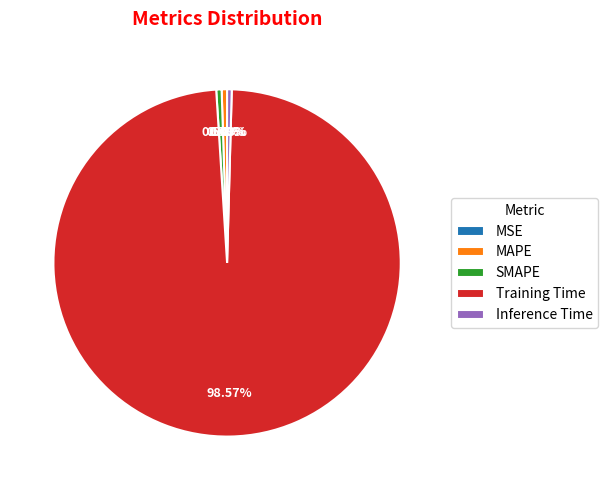

Which slice represents more than half of the pie?

Training Time